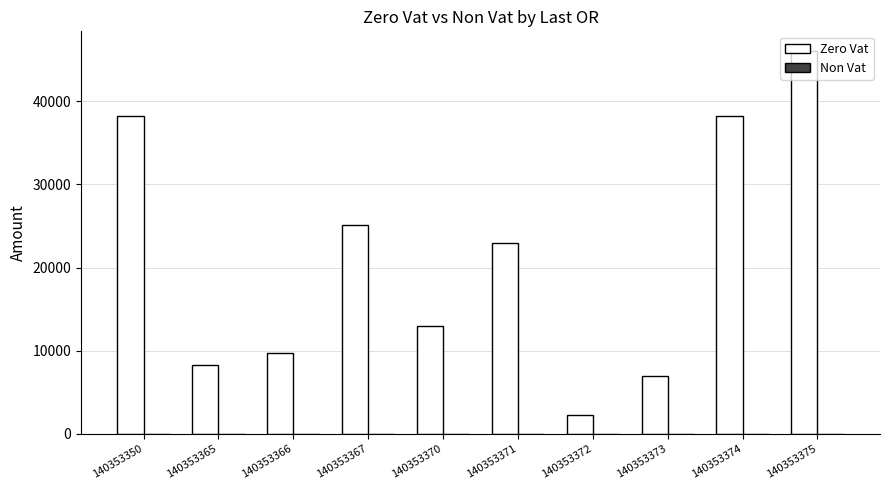

What value does the data have at 140353371?

22915.4